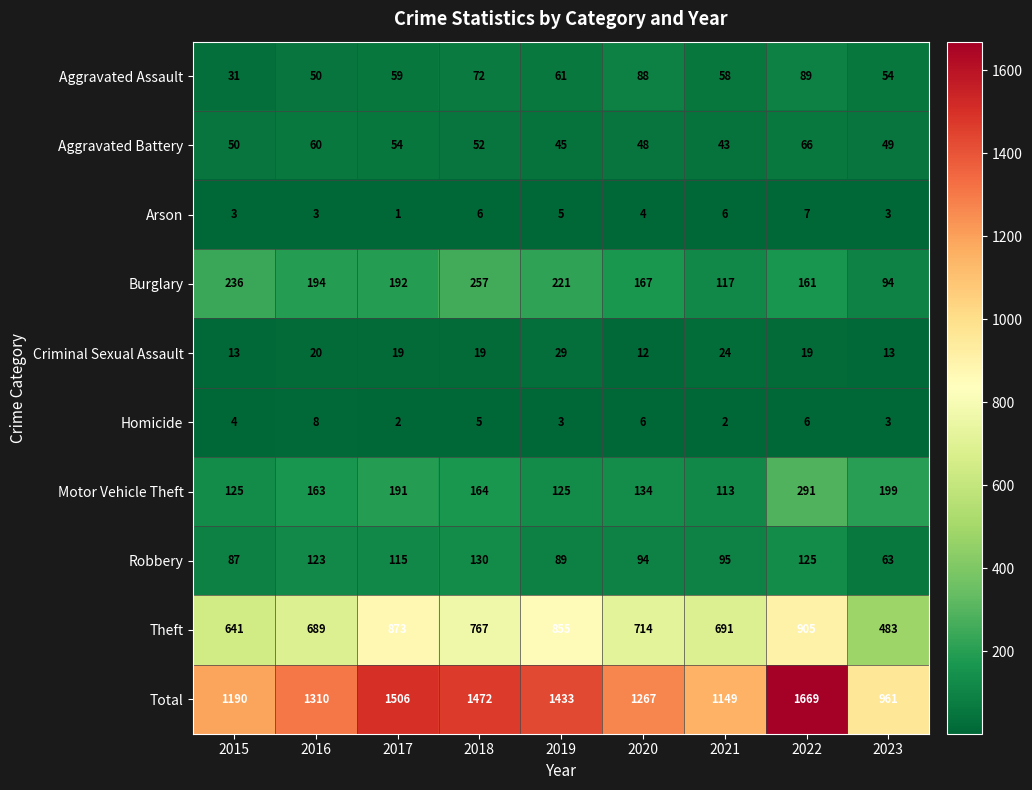

Rank the series by their maximum value, from lowest to highest.

Arson, Homicide, Criminal Sexual Assault, Aggravated Battery, Aggravated Assault, Robbery, Burglary, Motor Vehicle Theft, Theft, Total